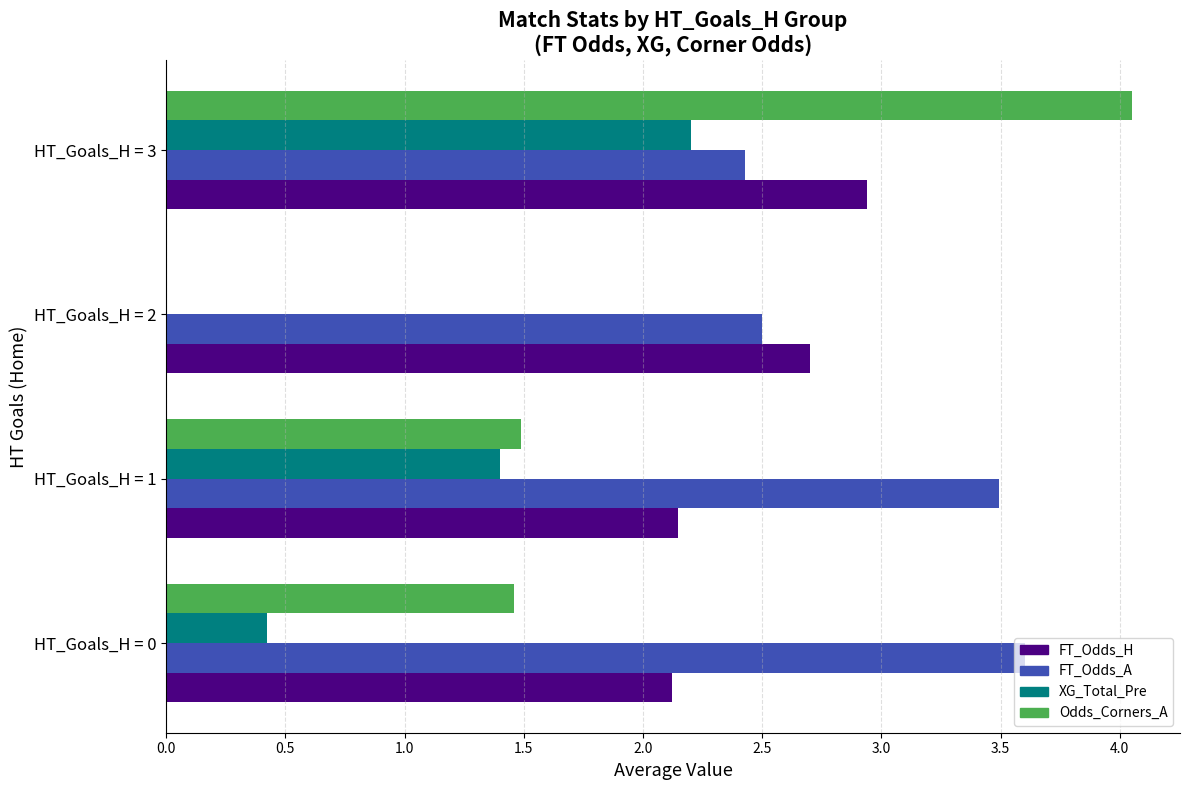

Which series has the largest total across all categories?

FT_Odds_A